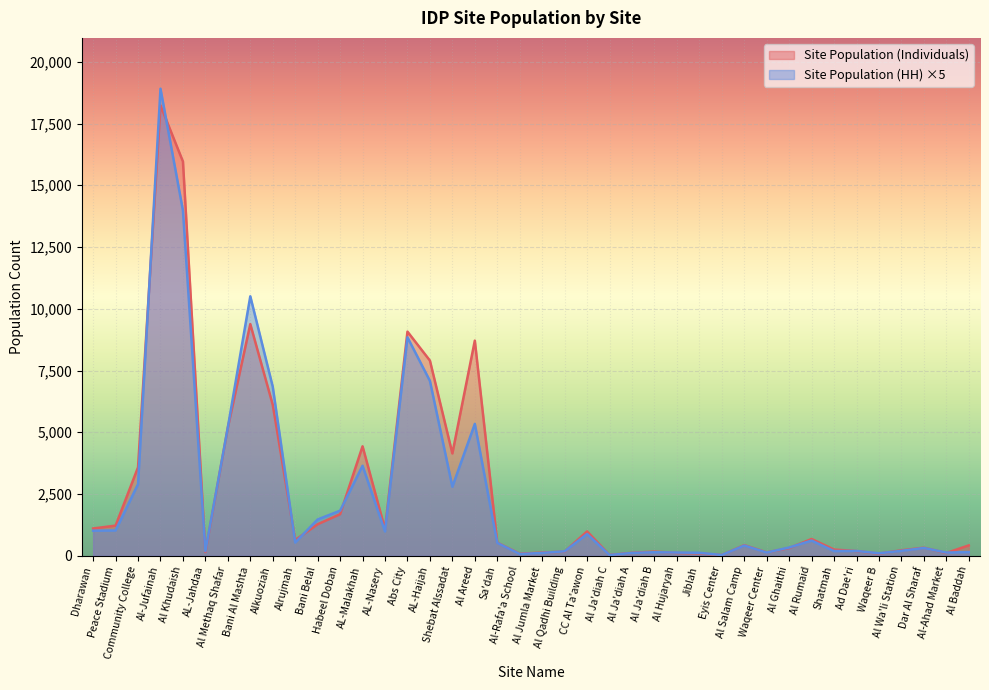

Where do Site Population (Individuals) and Site Population (HH) first cross each other?

Community College and Al-Jufainah